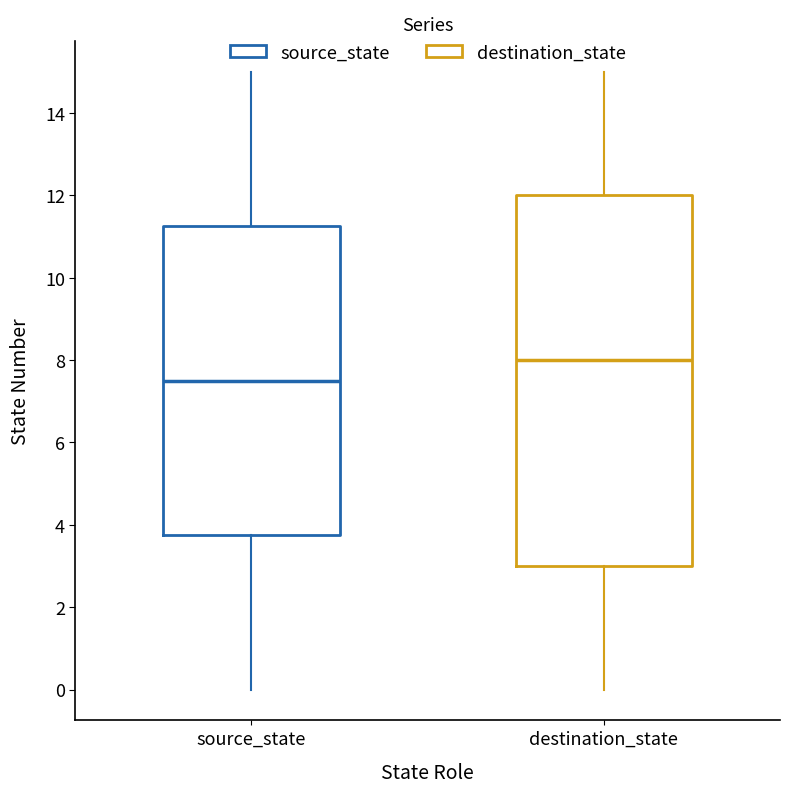

Which box's median line is the lowest?

source_state